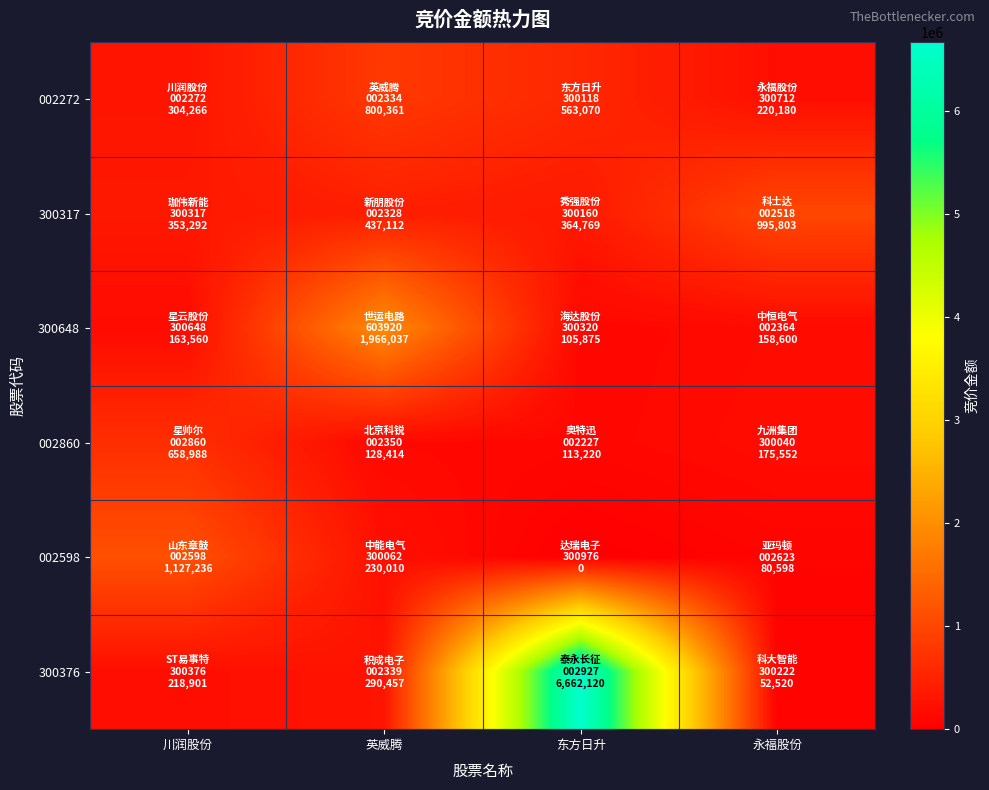

What is the total value across all series at 永福股份?

1683253